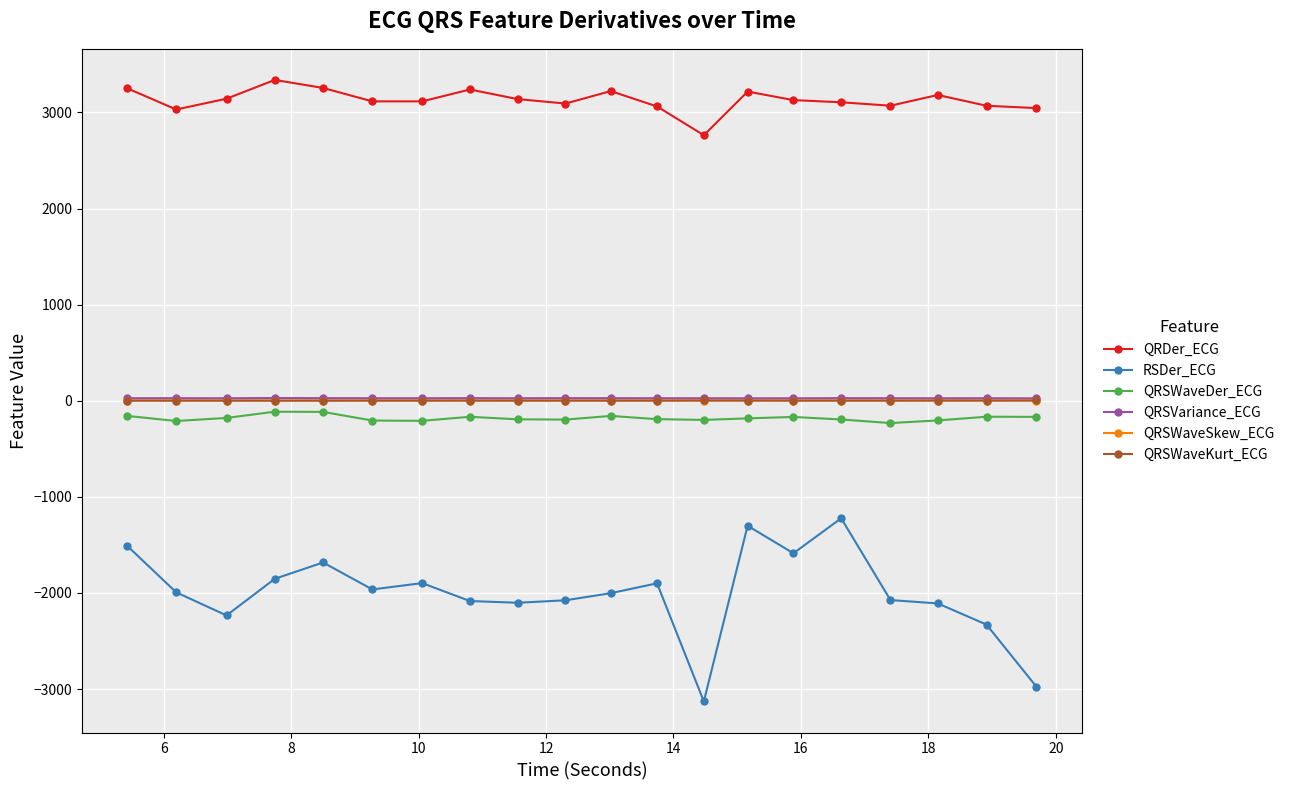

Which series has the largest total across all categories?

QRDer_ECG